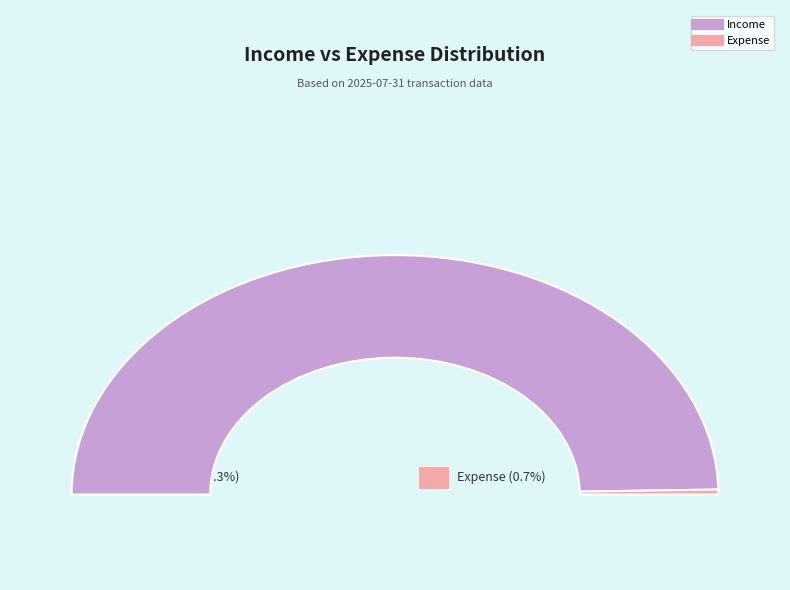

How many segments does this pie chart have?

2